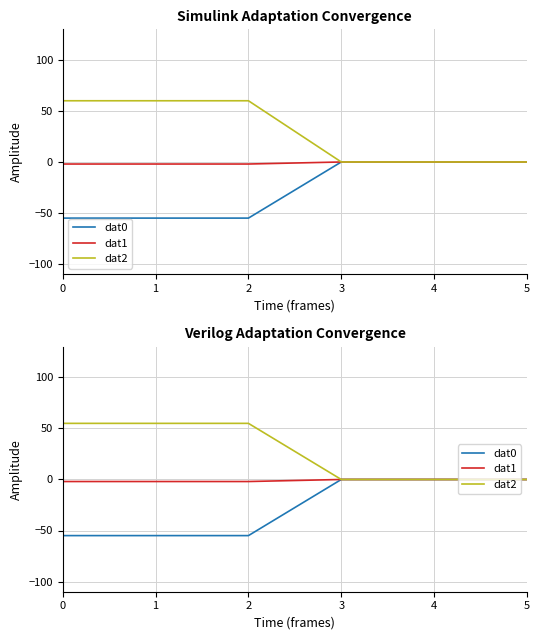

The dat1 series shows -1 at 2. True or false?

False